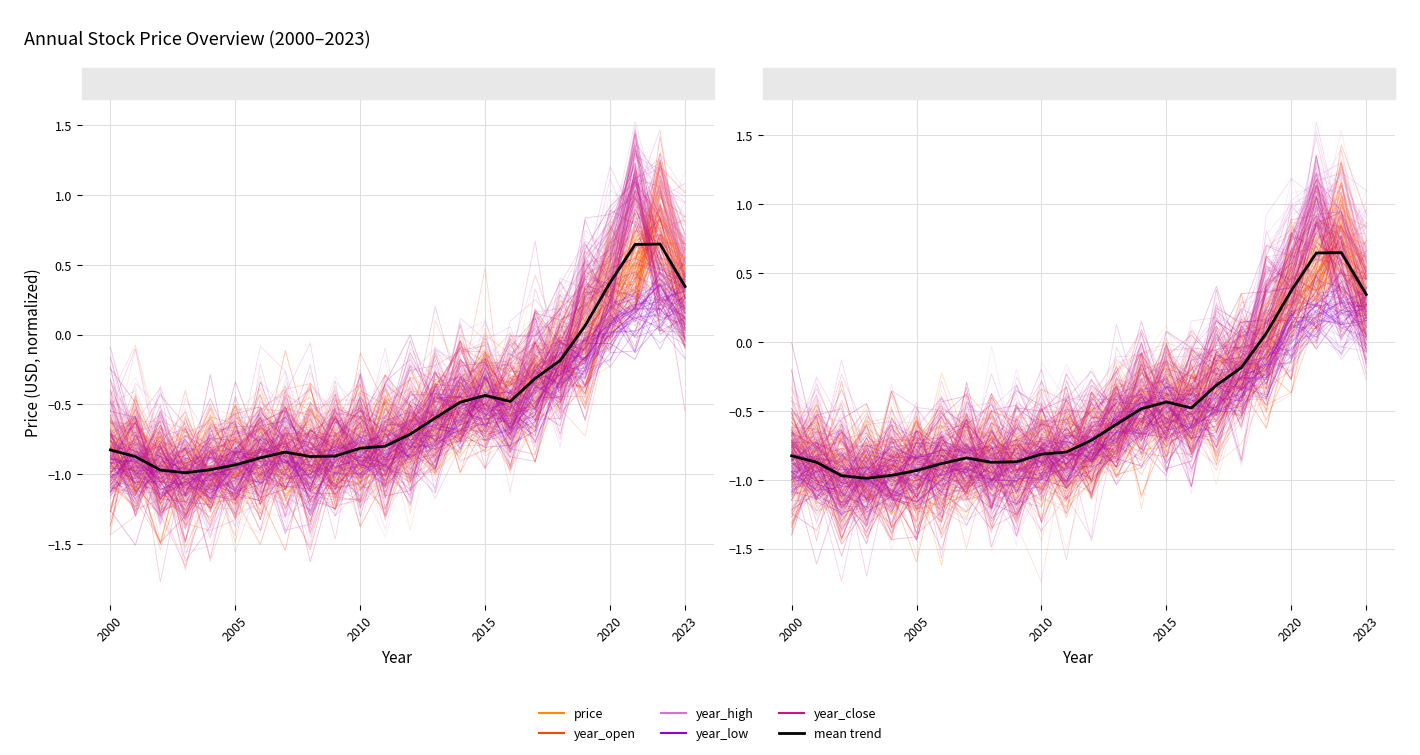

Reading left to right, transcribe all the data shown in this chart.

price: -0.9	-1.1	-0.9	-1.3	-1.0	-1.2	-0.8	-1.0	-0.9	-0.8	-1.0	-0.8	-1.0	-0.5	-0.1	0.1	-0.5	-0.2	-0.5	0.4	0.6	0.5	0.9	0.3
year_open: -0.5	-0.7	-1.2	-1.0	-1.2	-0.8	-1.2	-0.9	-1.1	-0.9	-0.9	-0.8	-0.8	-0.9	-0.4	-0.5	-0.7	0.1	-0.1	-0.2	0.5	0.8	0.9	0.5
year_high: -0.7	-0.8	-0.6	-1.0	-1.0	-0.7	-0.8	-1.0	-0.5	-0.8	-0.8	-0.7	-0.9	-0.7	-0.4	-0.4	-0.1	-0.1	0.1	0.4	0.9	1.1	1.0	0.6
year_low: -0.9	-1.1	-1.1	-0.7	-1.1	-1.0	-1.0	-0.9	-1.0	-0.9	-1.1	-0.7	-0.7	-0.8	-0.9	-0.6	-0.6	-0.1	-0.2	-0.5	-0.0	0.2	0.3	-0.0
year_close: -0.8	-1.1	-0.9	-1.0	-1.0	-0.8	-1.0	-0.9	-0.6	-0.7	-0.6	-0.5	-0.5	-0.3	-0.8	-0.4	-0.5	0.2	0.0	0.1	0.5	1.0	0.6	-0.1
mean trend: -0.8	-0.9	-1.0	-1.0	-1.0	-0.9	-0.9	-0.8	-0.9	-0.9	-0.8	-0.8	-0.7	-0.6	-0.5	-0.4	-0.5	-0.3	-0.2	0.1	0.4	0.6	0.6	0.3